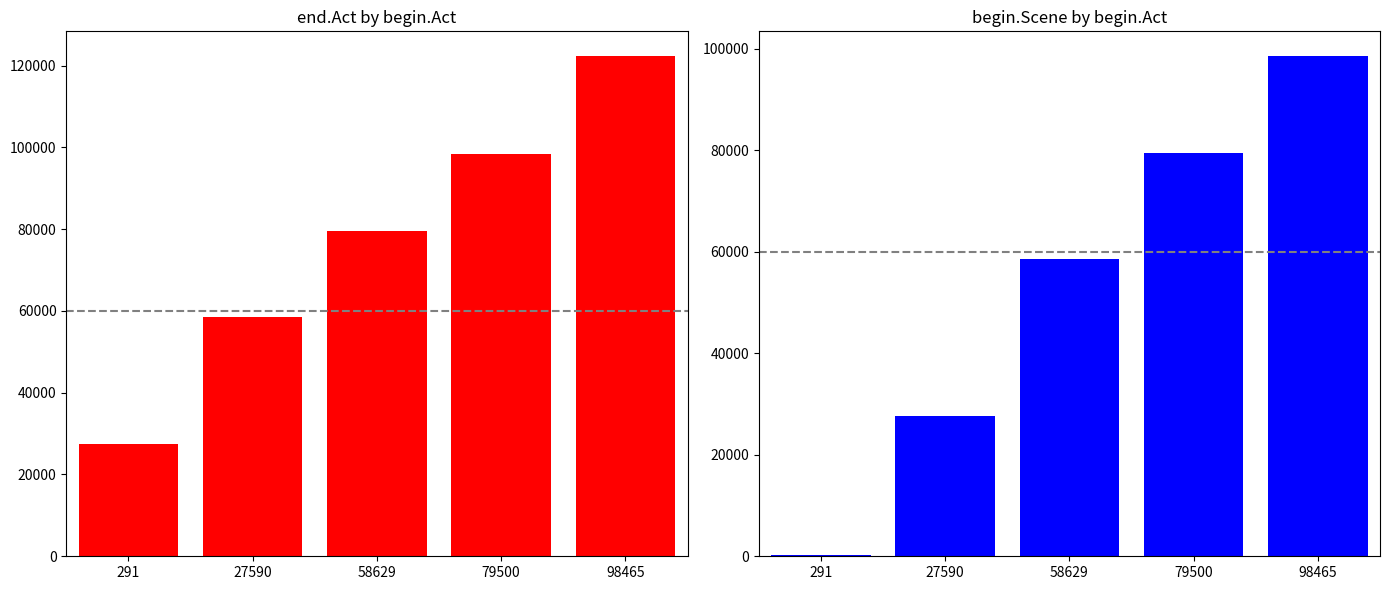

Rank the series by their average value, from lowest to highest.

begin.Scene, end.Act